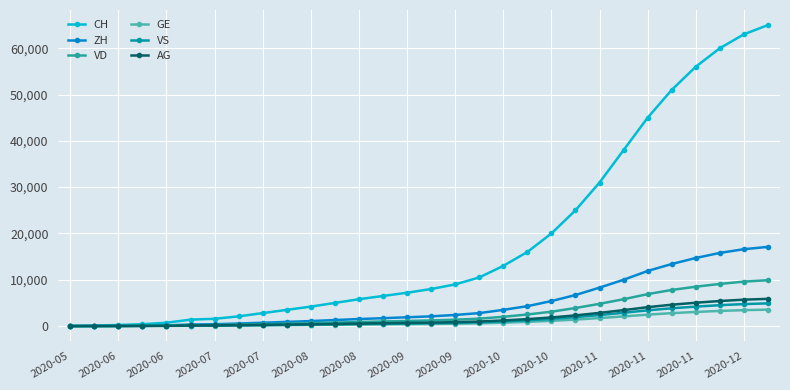

Which series has the largest total across all categories?

CH